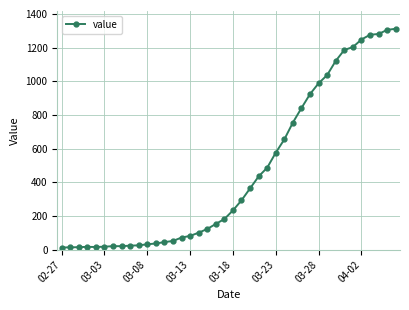

What is the maximum value shown in the chart?

1312